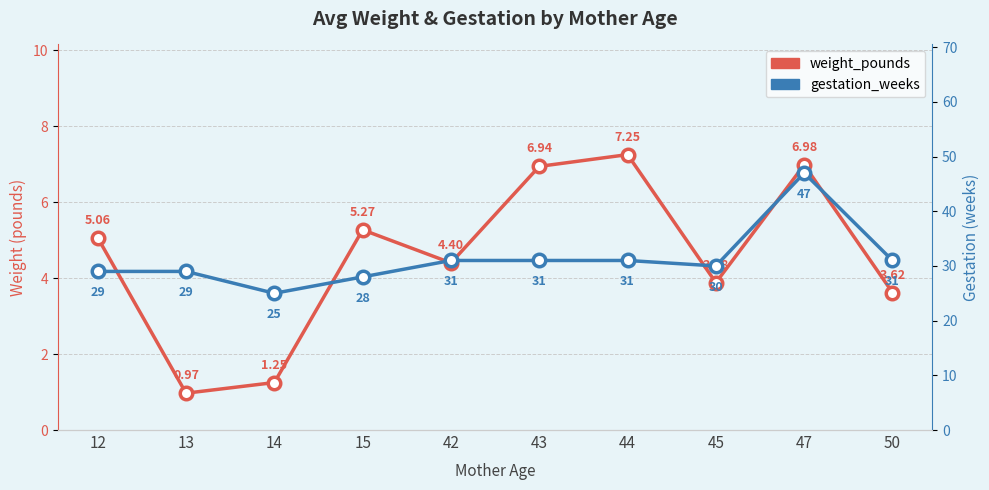

The value of gestation_weeks at 14 is 25.0. True or false?

True